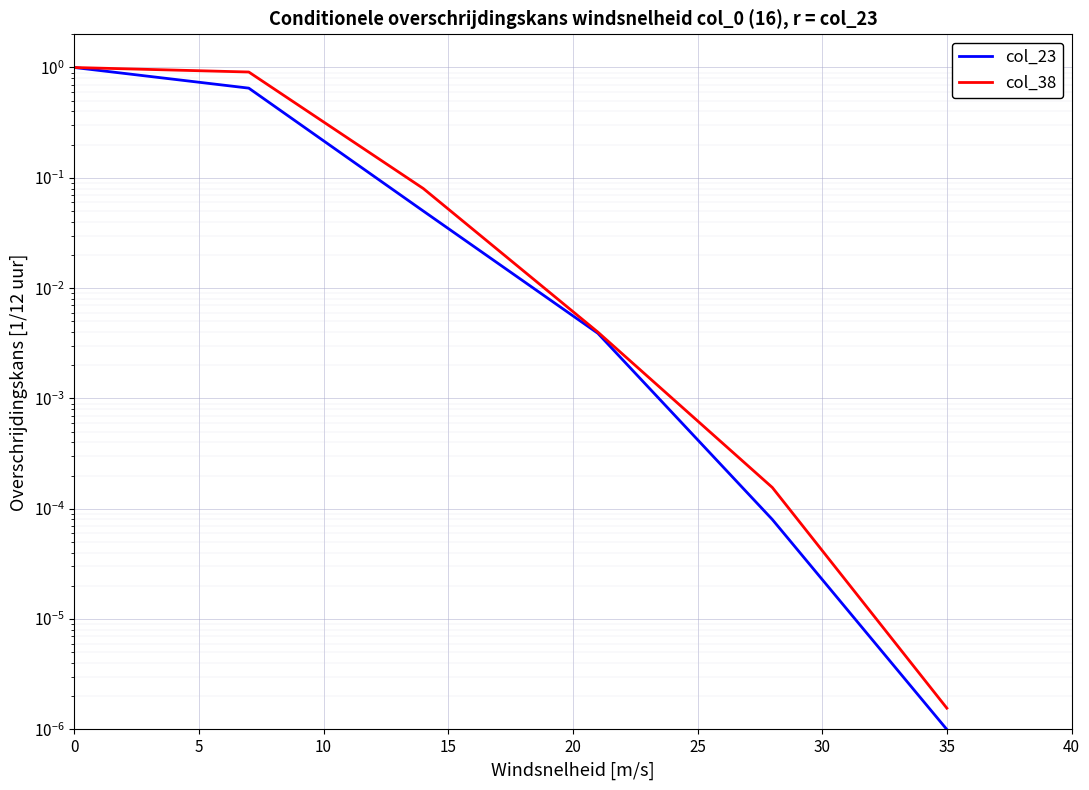

List the series in order of their peak value, highest first.

col_23, col_38